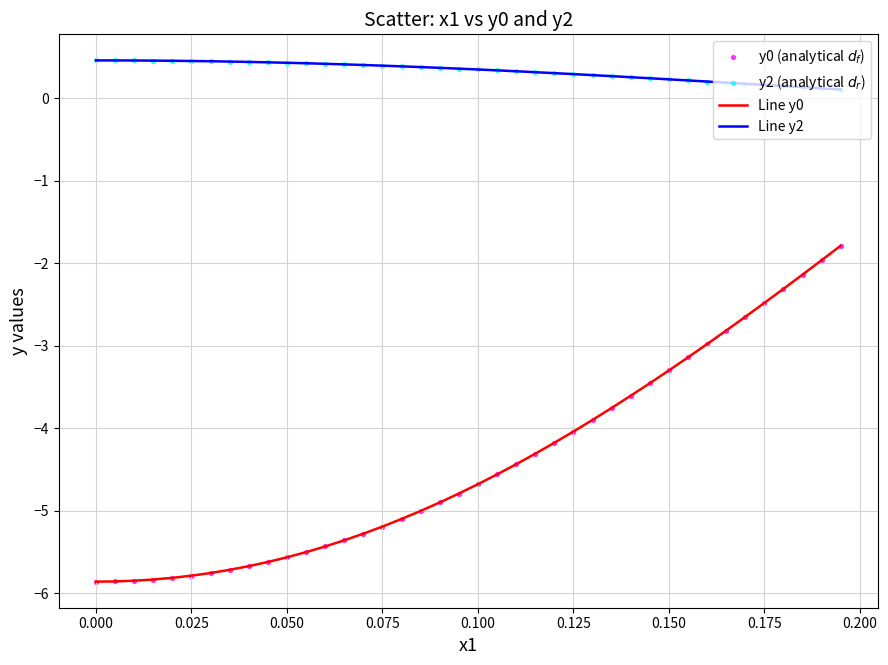

Which series has the largest range (max minus min)?

Line y0